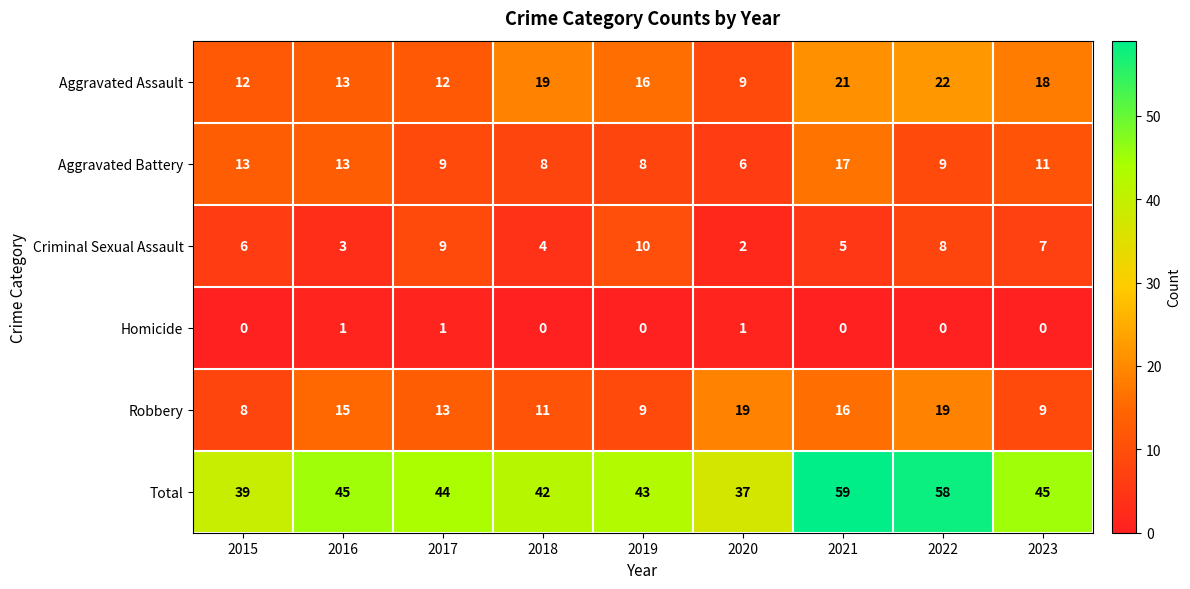

Is it true that Homicide equals 0 at 2021?

True